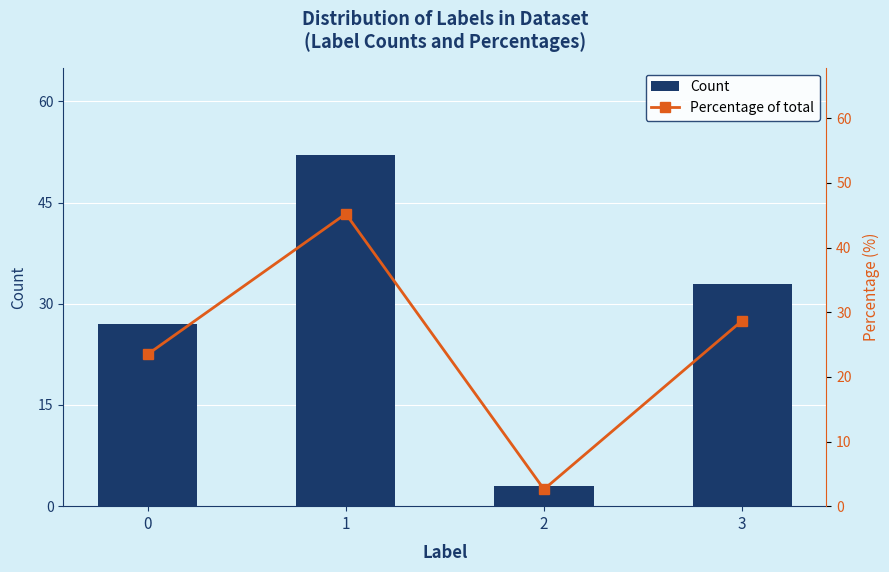

What is the maximum value shown in the chart?

52.0